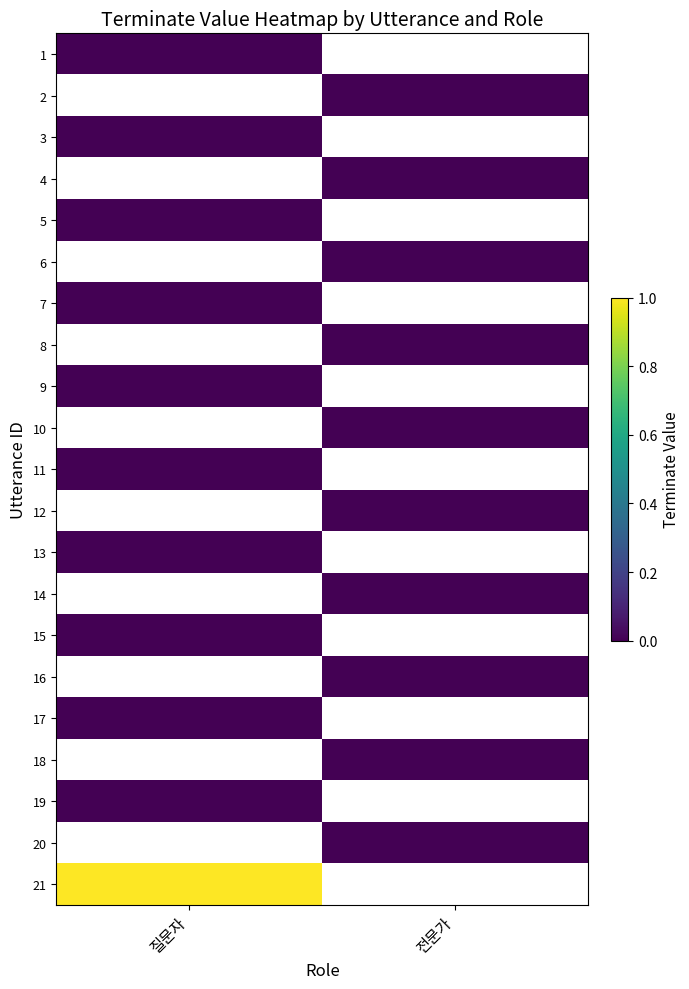

Count the number of categories in the chart.

2